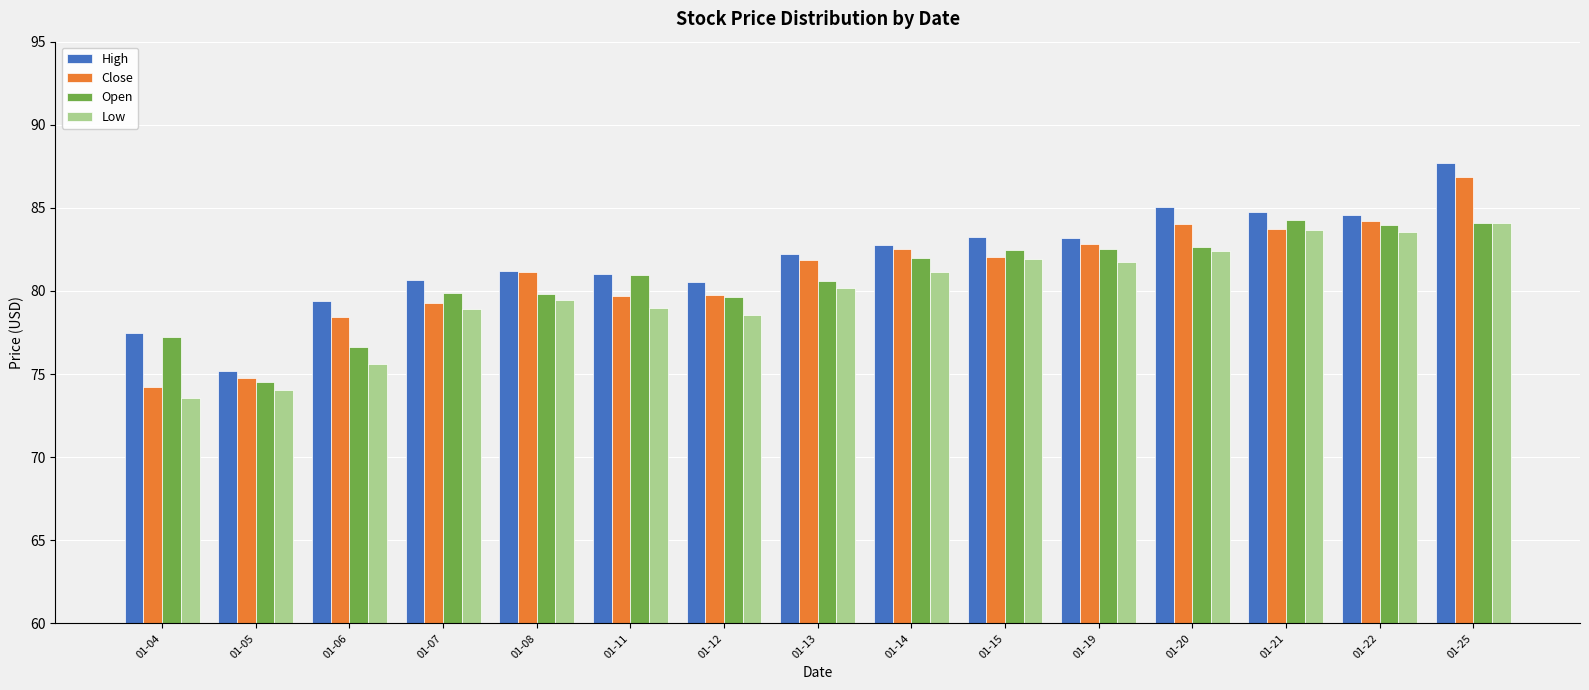

What is the difference between the maximum and minimum values in the Low series?

10.5